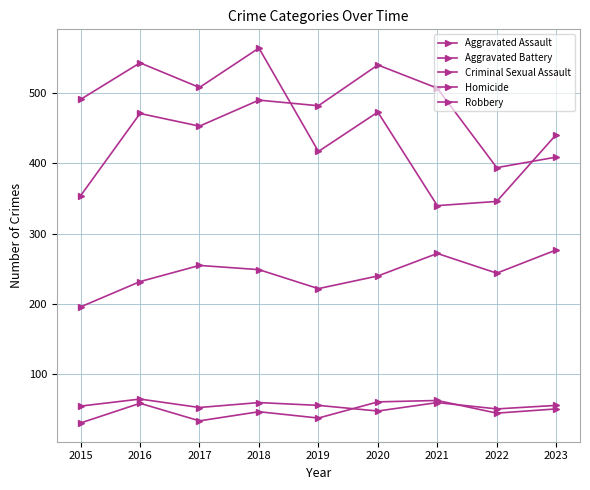

Between 2020 and 2022, which series saw the biggest shift?

Aggravated Battery